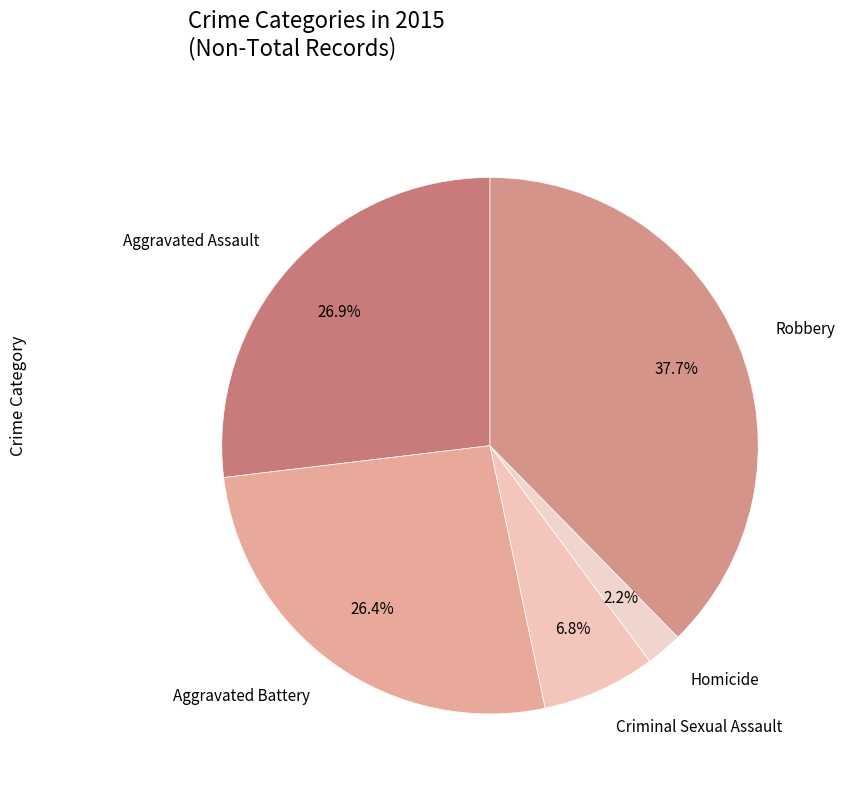

The Criminal Sexual Assault slice represents 13% of the pie. True or false?

False